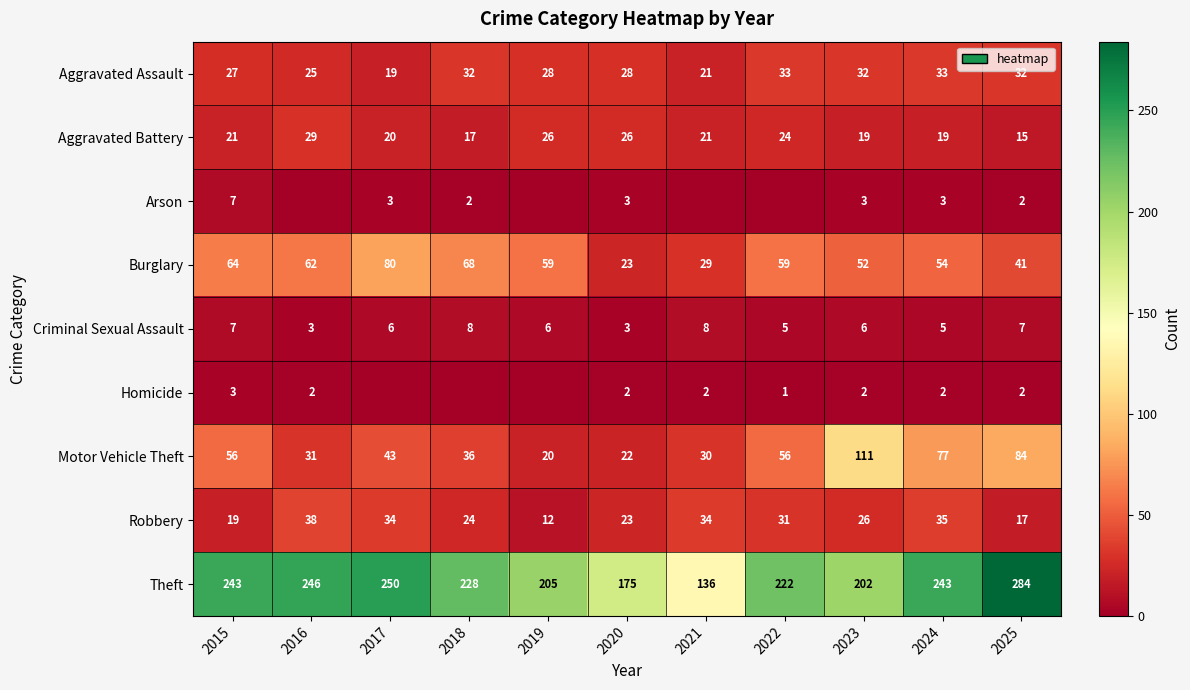

What is the spread (max minus min) of values at 2018?

228